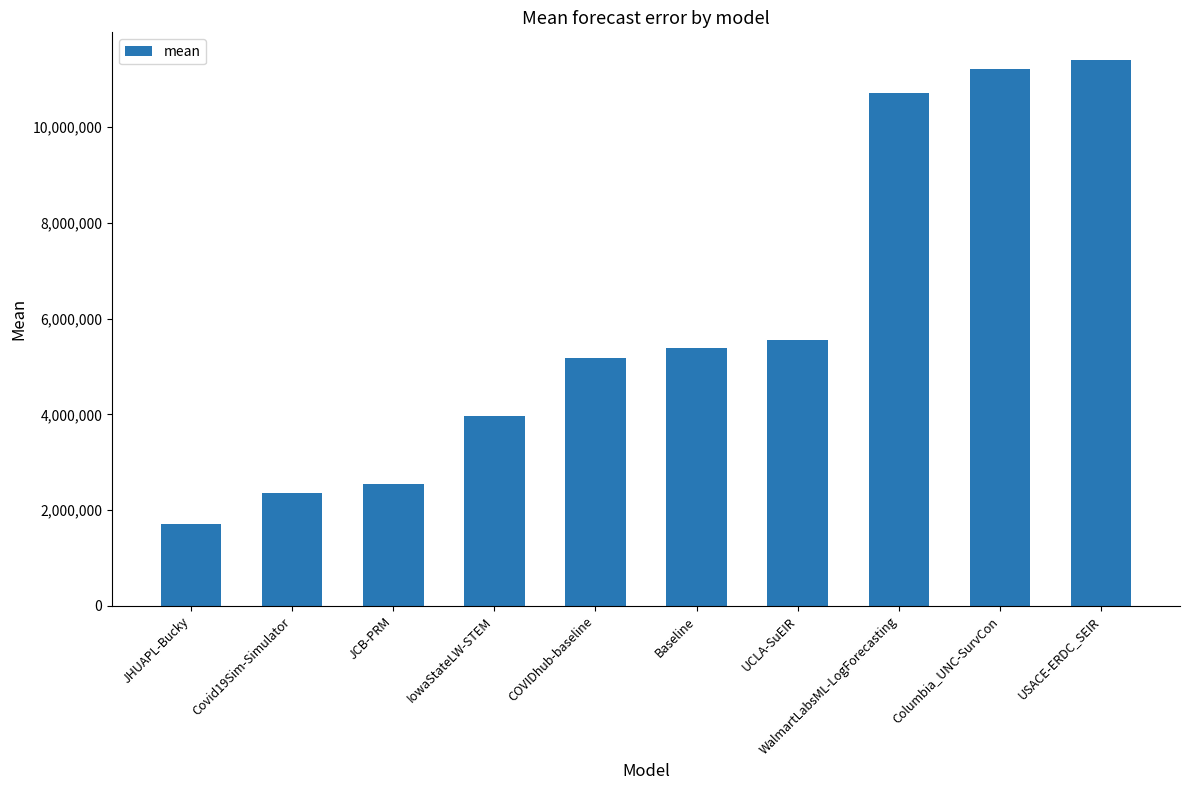

How many data points does each series have?

10